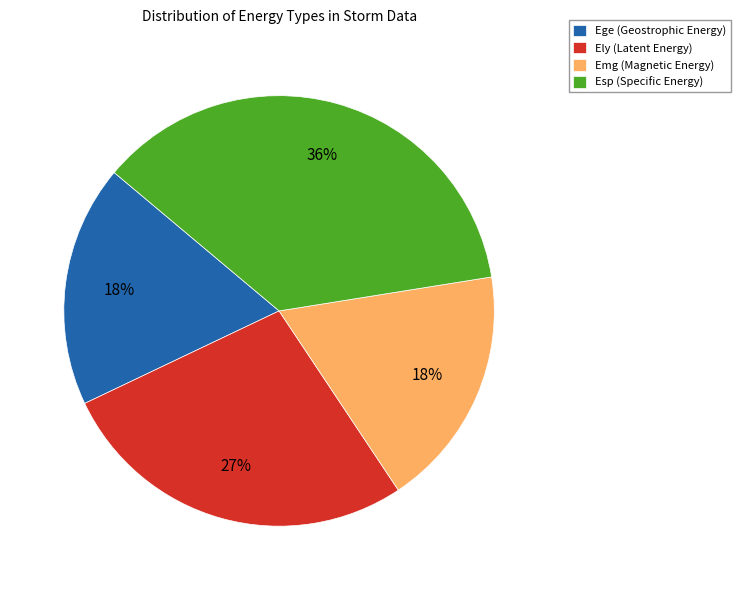

To the nearest percent, what is the difference between the largest and smallest slice percentages?

18%